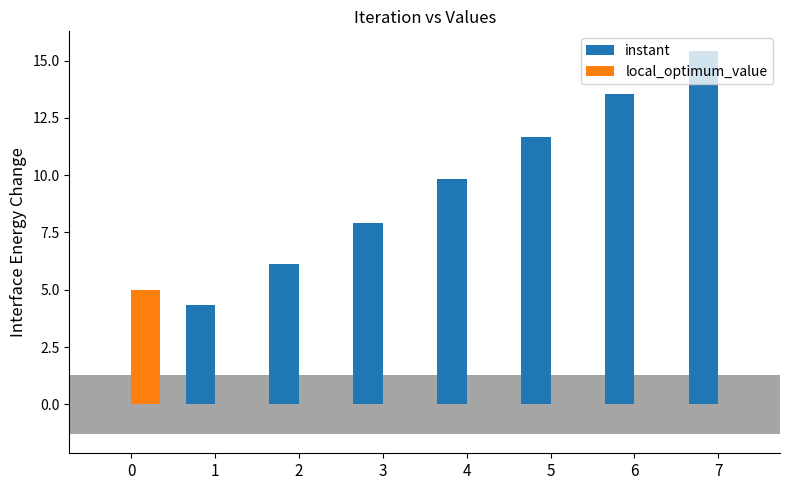

What is the average value of the local_optimum_value series?

0.6